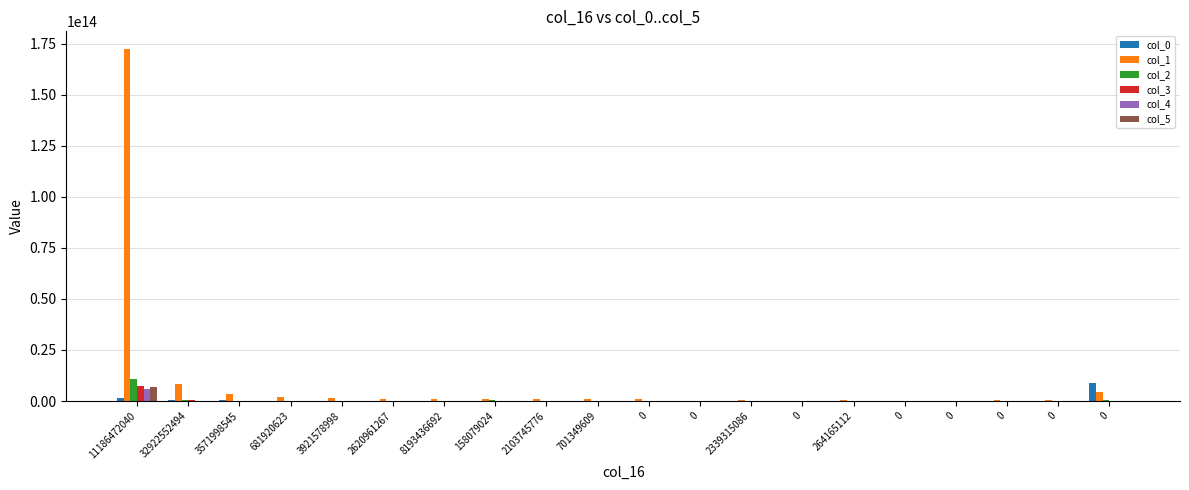

What is the sum of the col_5 values at 158079024 and 701349609?

37464369924